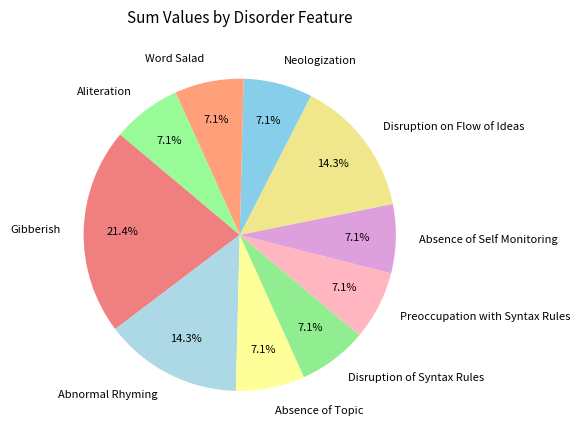

Which category has the biggest portion of the pie?

Gibberish